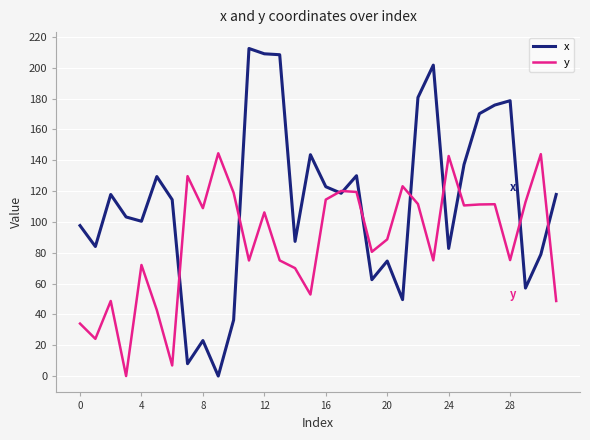

True or false: x has more than 1 interior local peaks.

True